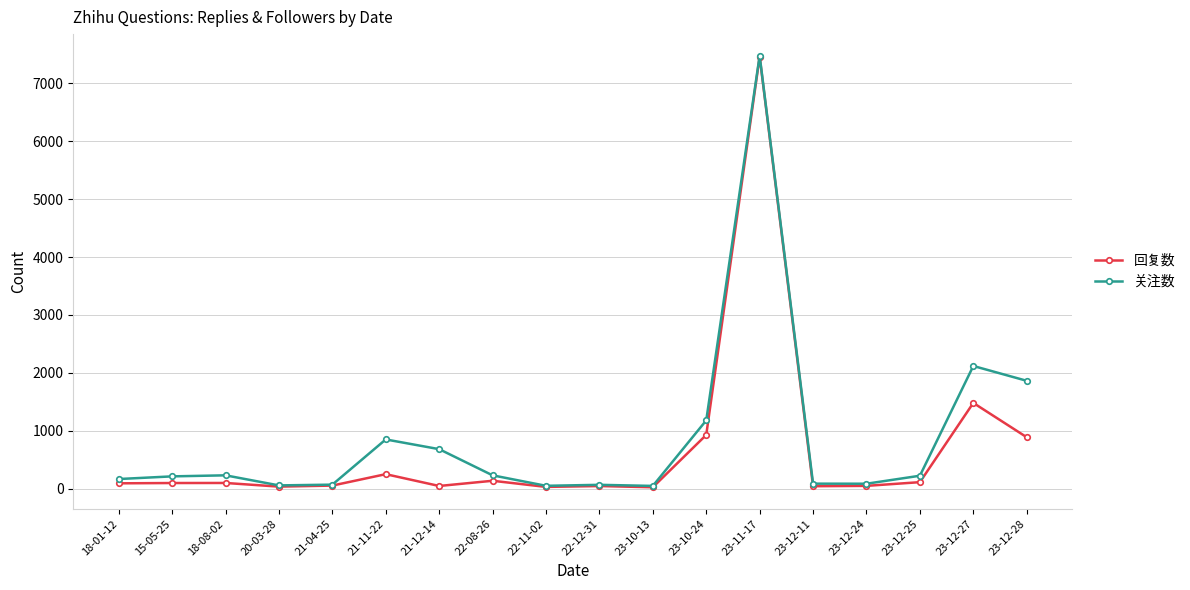

What is the minimum value for 关注数?

47